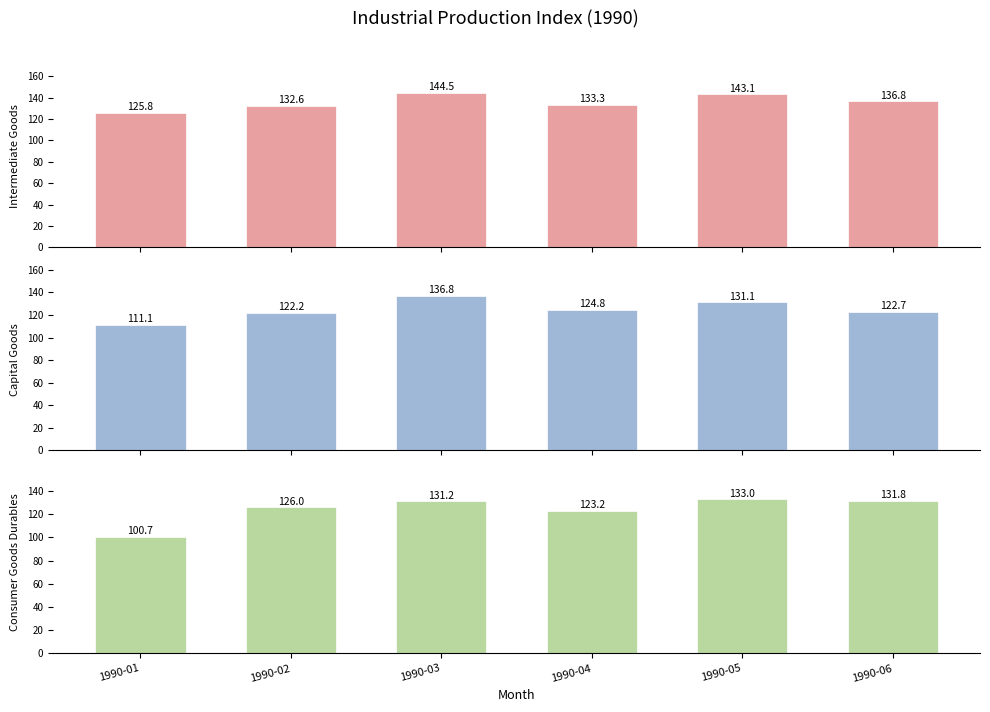

Reading left to right, list all the values displayed in this chart.

Intermediate Goods: 1990-01=125.8	1990-02=132.6	1990-03=144.5	1990-04=133.3	1990-05=143.1	1990-06=136.8
Capital Goods: 1990-01=111.1	1990-02=122.2	1990-03=136.8	1990-04=124.8	1990-05=131.1	1990-06=122.7
Consumer Goods Durables: 1990-01=100.7	1990-02=126.0	1990-03=131.2	1990-04=123.2	1990-05=133.0	1990-06=131.8